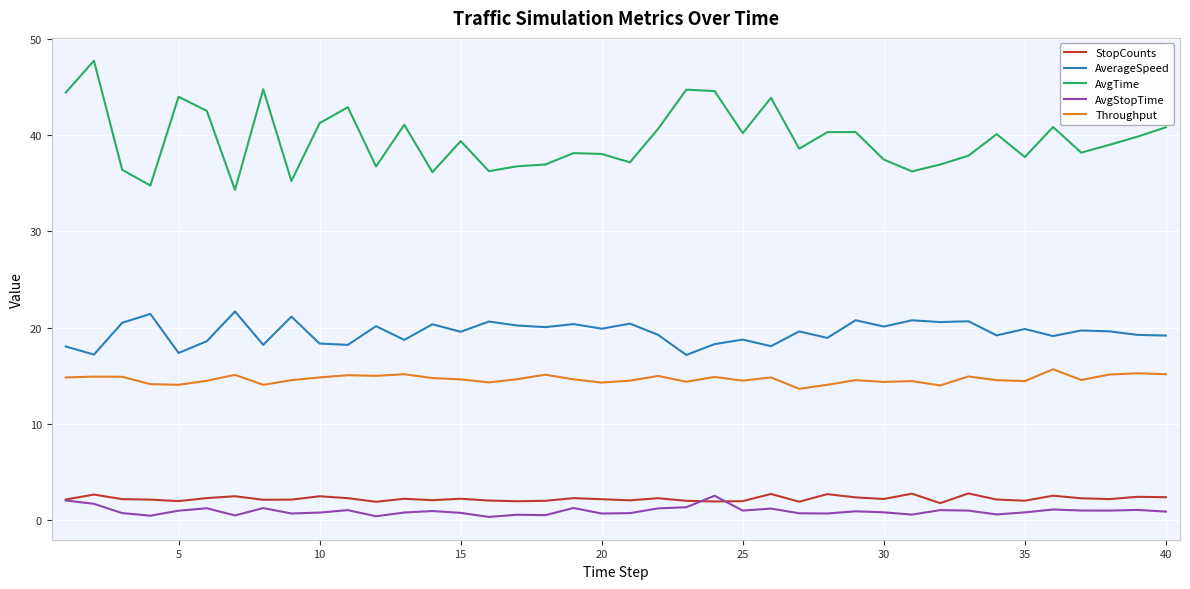

True or false: AvgStopTime and Throughput intersect in this chart.

False